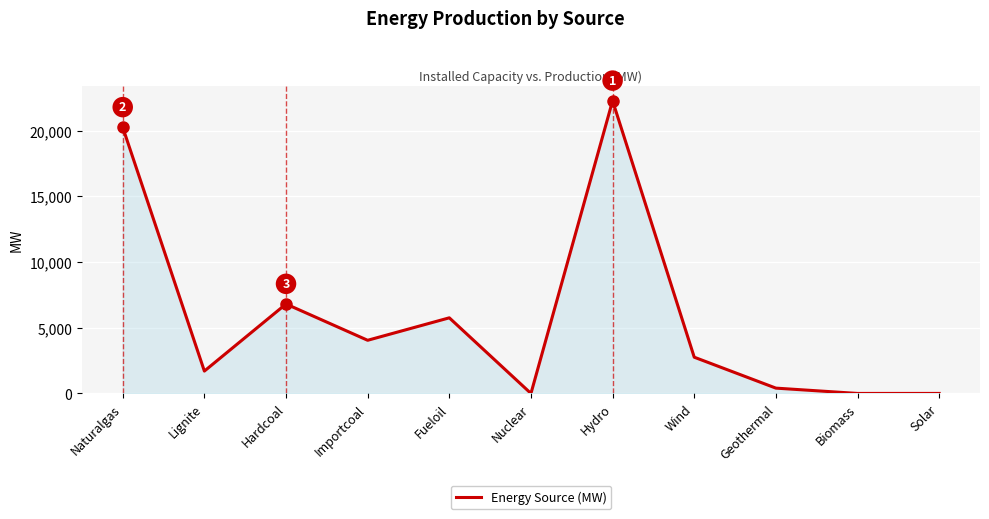

What is the greatest value displayed?

22289